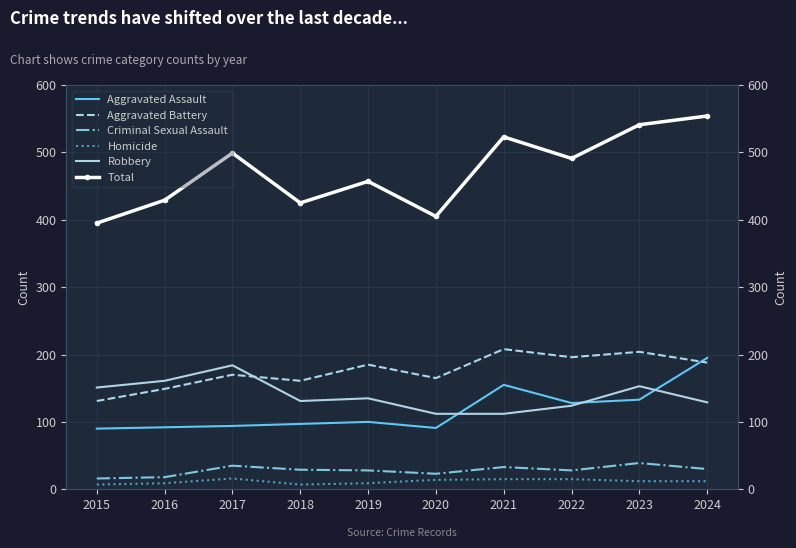

True or false: Total has more than 2 points higher than both neighbors.

True